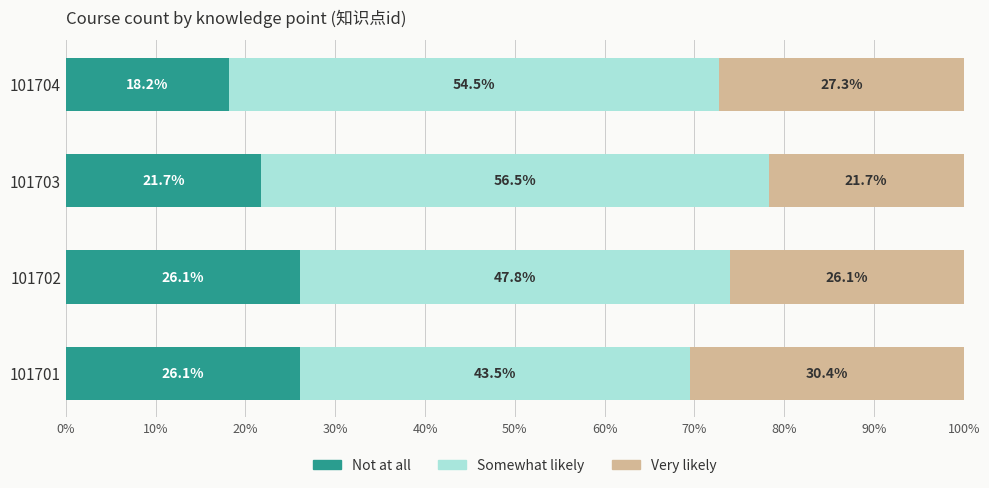

At which label does Not at all reach its minimum?

101704